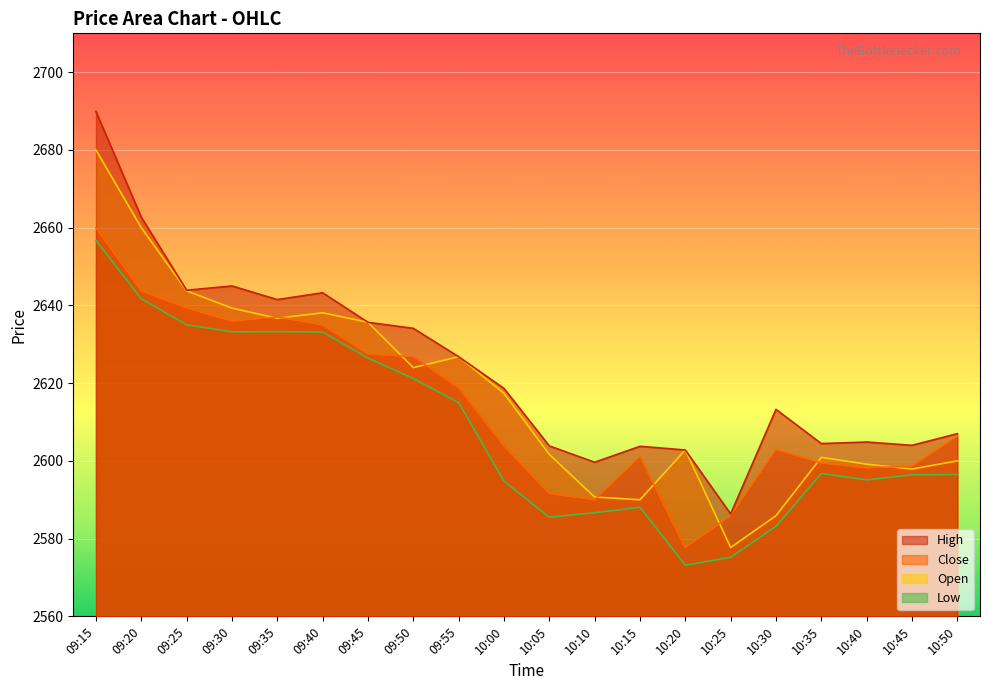

Is it true that Low equals 3846.9 at 09:30?

False